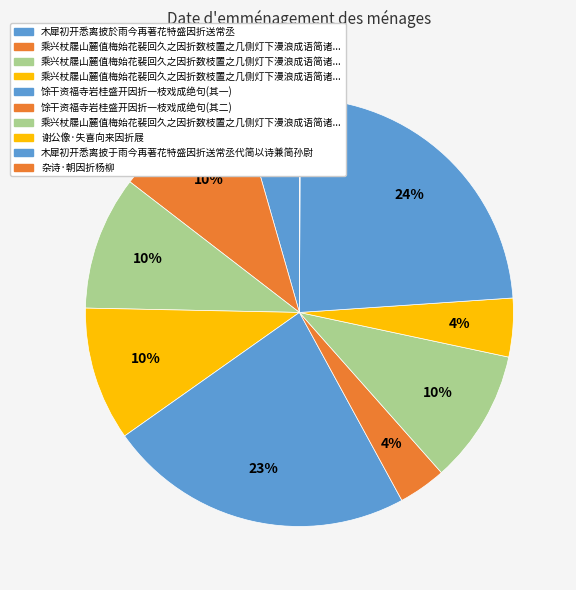

What is the smallest slice in the pie chart?

杂诗·朝因折杨柳